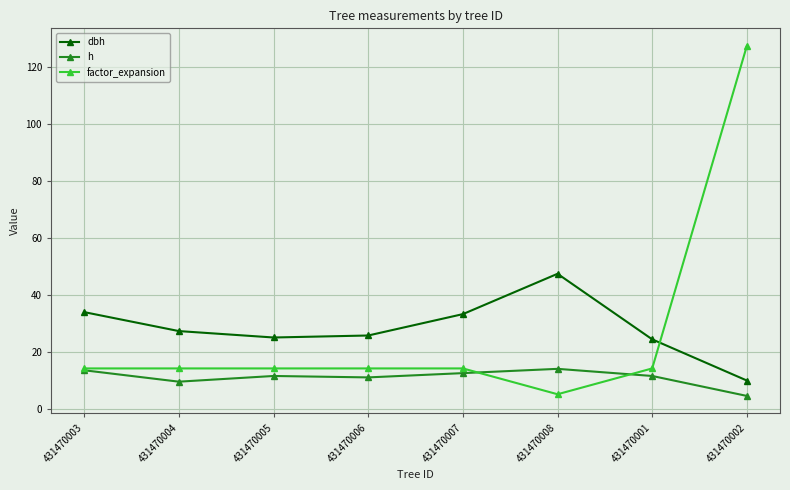

At how many categories does at least one series exceed 69?

1